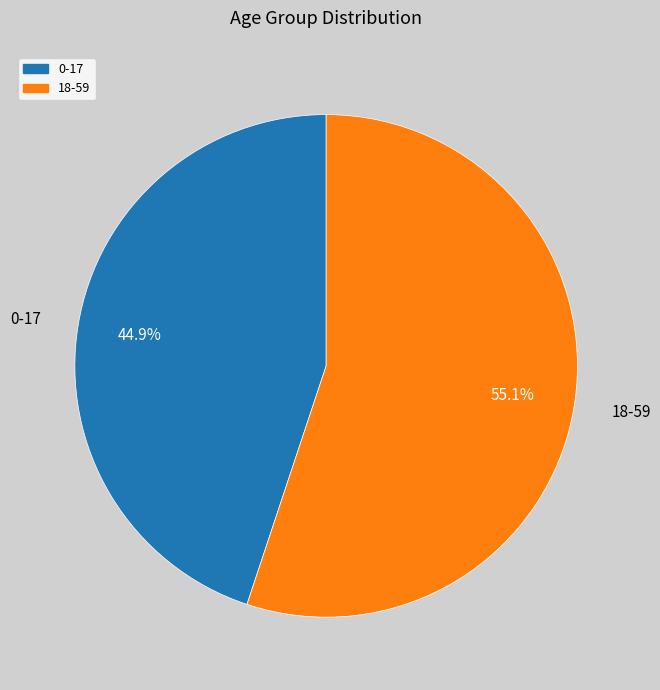

Is it true that 0-17 is 45% of the pie?

True